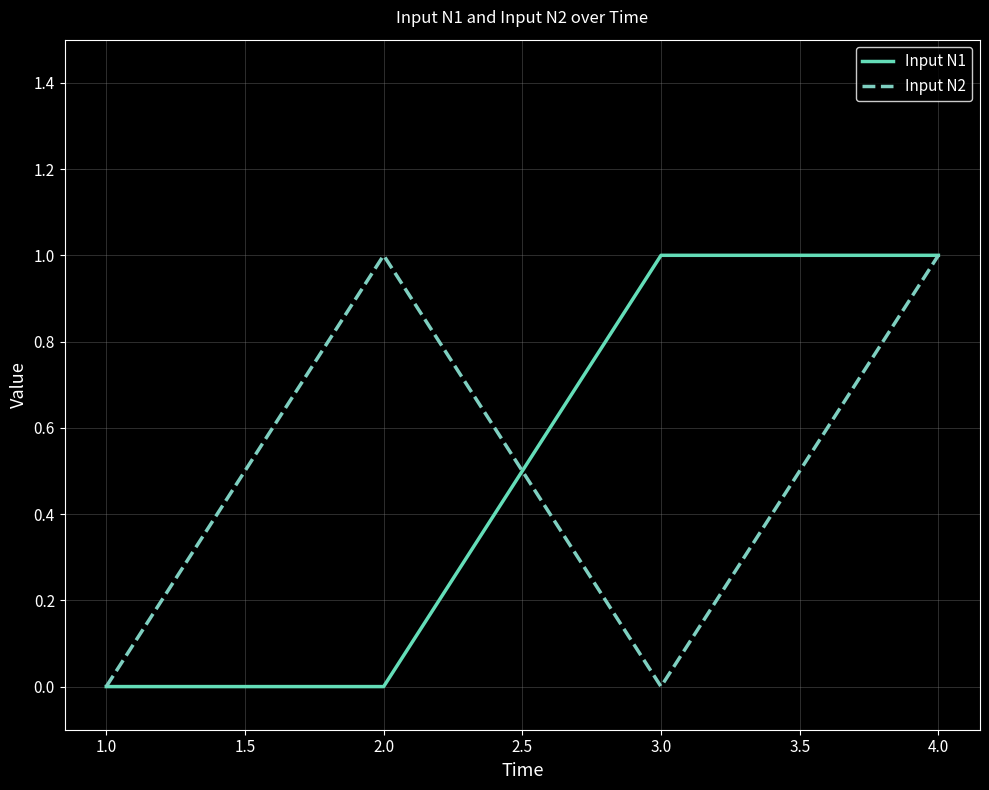

How many lines are shown in the chart?

2